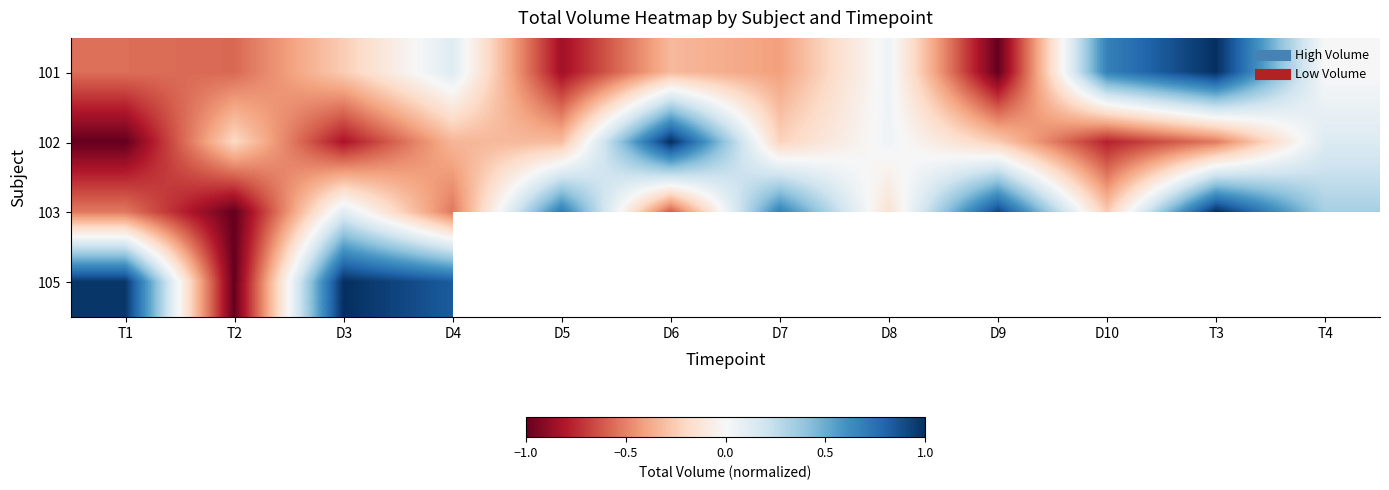

What is the sum of the 102 values at D6 and D3?

0.2